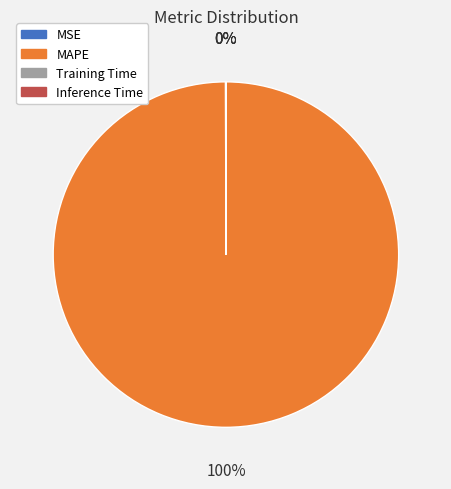

What is the largest slice in the pie chart?

MAPE